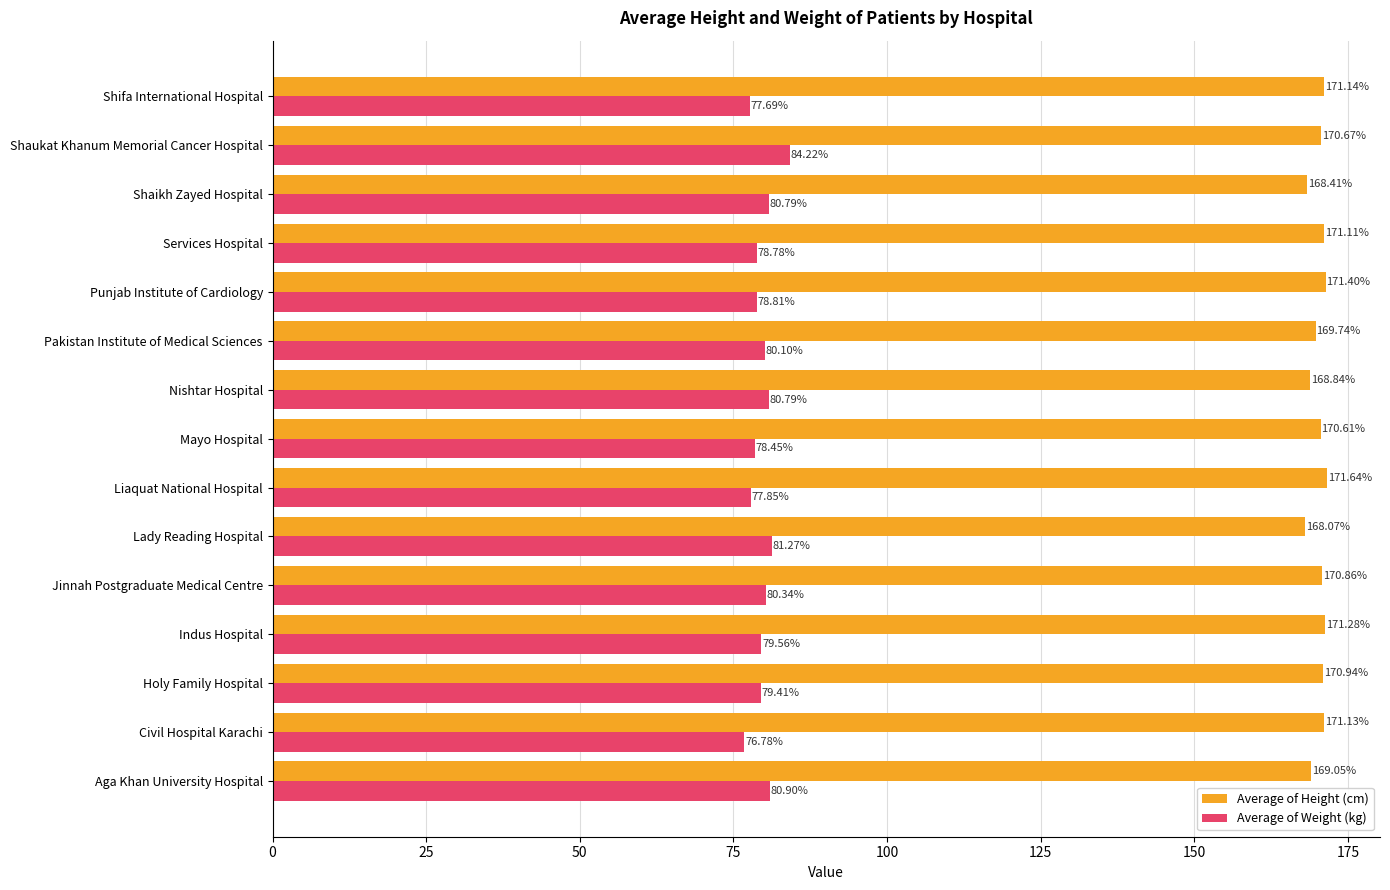

Rank the series at Holy Family Hospital from highest to lowest value.

Average of Height (cm), Average of Weight (kg)